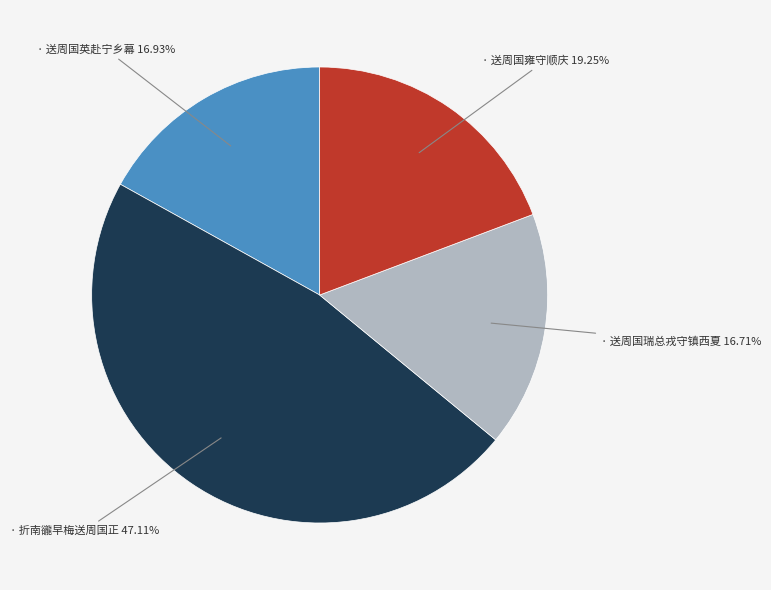

Is there a majority slice in this chart?

No